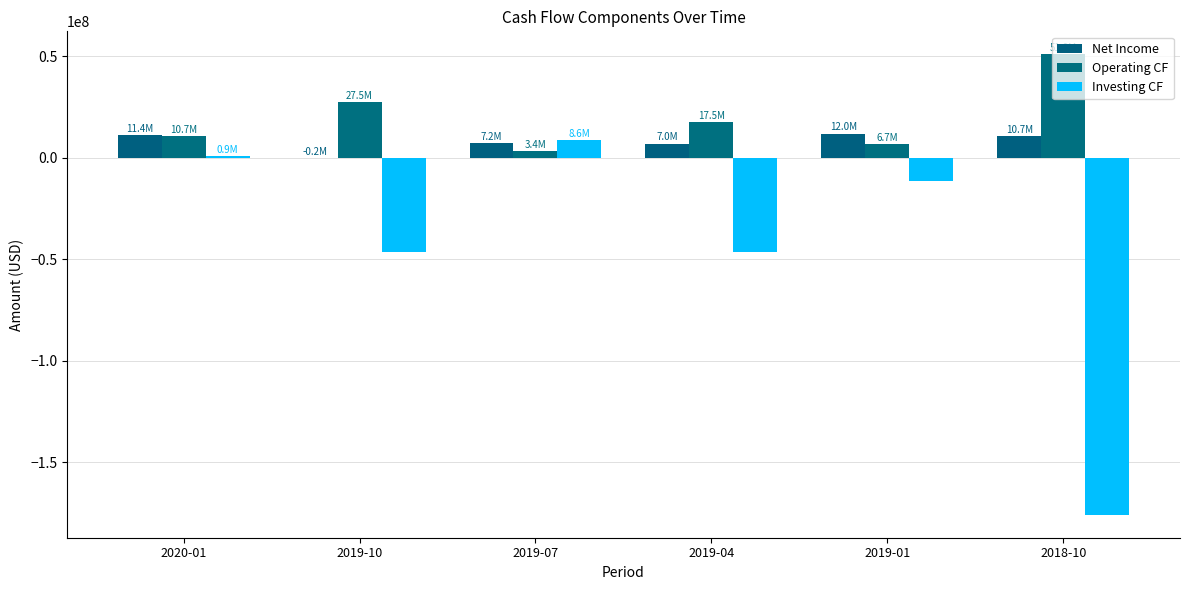

Does the chart contain stacked bars?

No